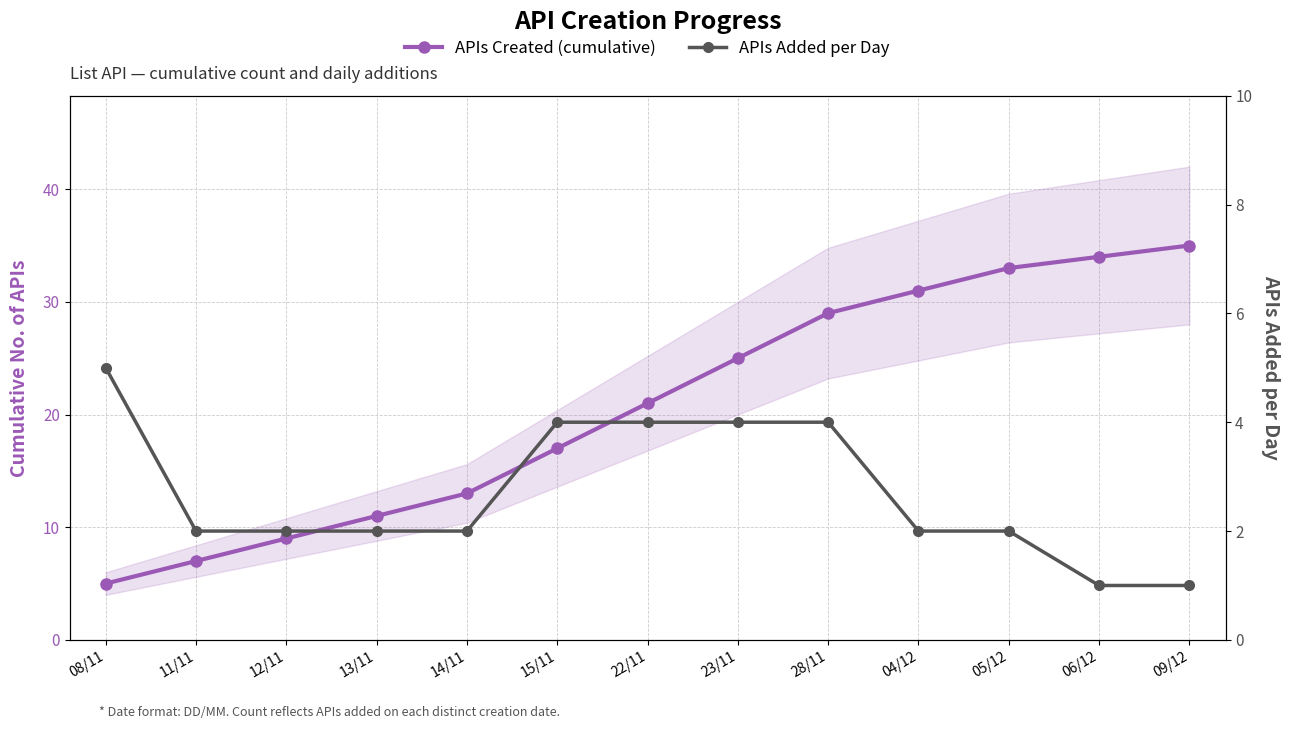

True or false: APIs Added per Day and APIs Created (cumulative) intersect in this chart.

False